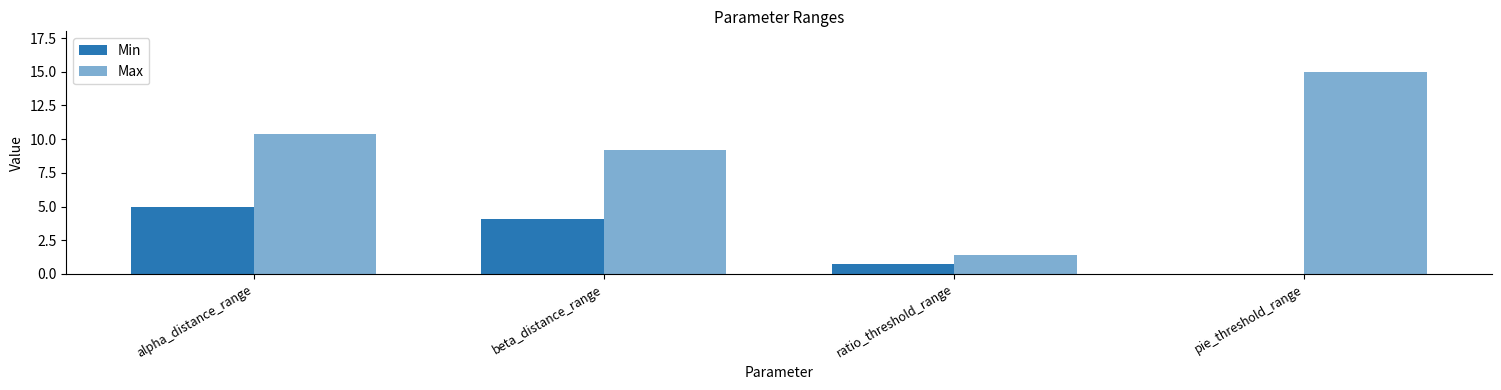

True or false: Max has a value of 1.4 at ratio_threshold_range.

True